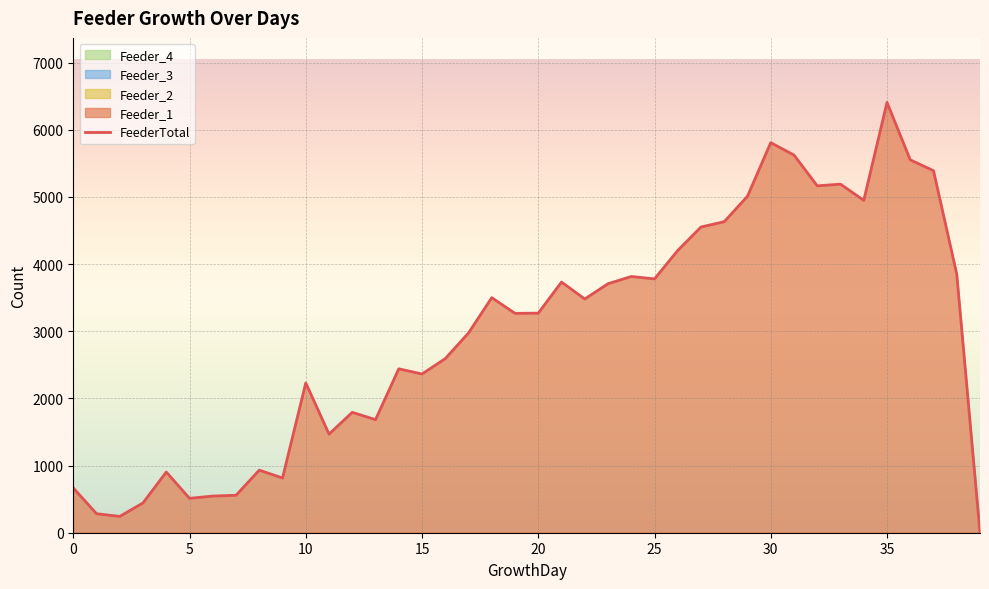

Approximately how many times larger is the value at 19 compared to 20?

1.0